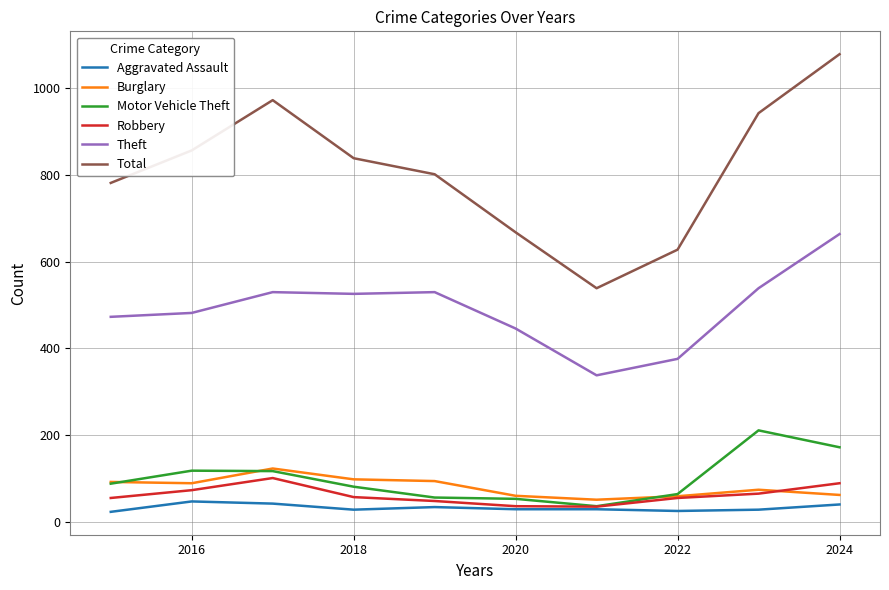

True or false: Burglary and Total cross at least once.

False